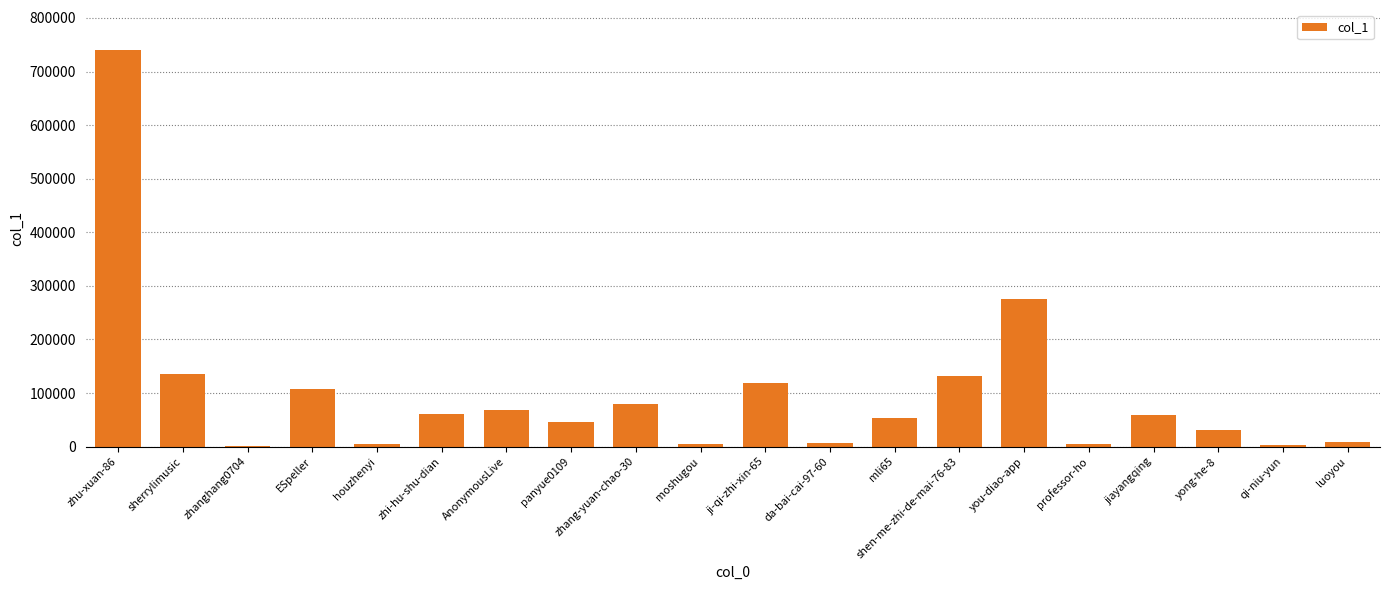

Are the bars horizontal?

No